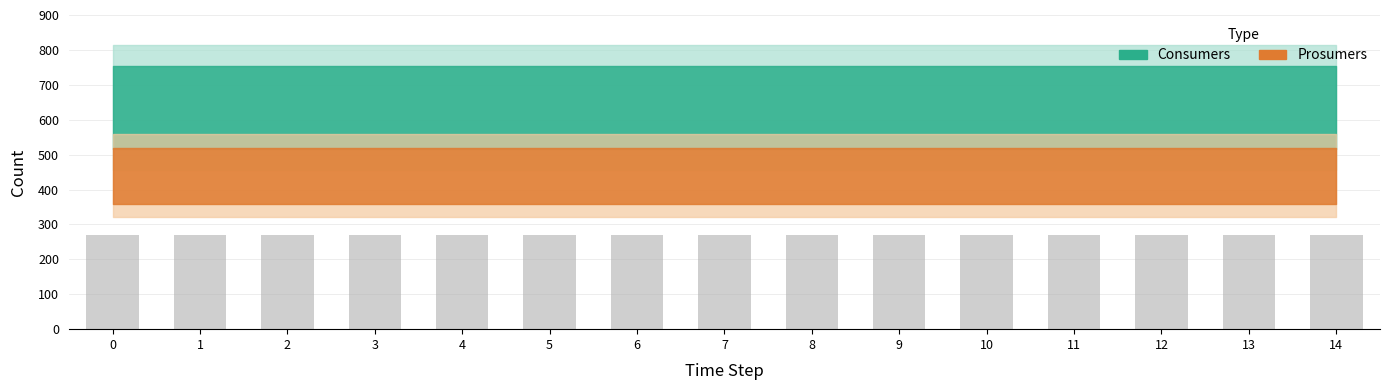

Reading left to right, transcribe all the data shown in this chart.

Consumers: 635	635	635	635	635	635	635	635	635	635	635	635	635	635	635
Prosumers: 440	440	440	440	440	440	440	440	440	440	440	440	440	440	440